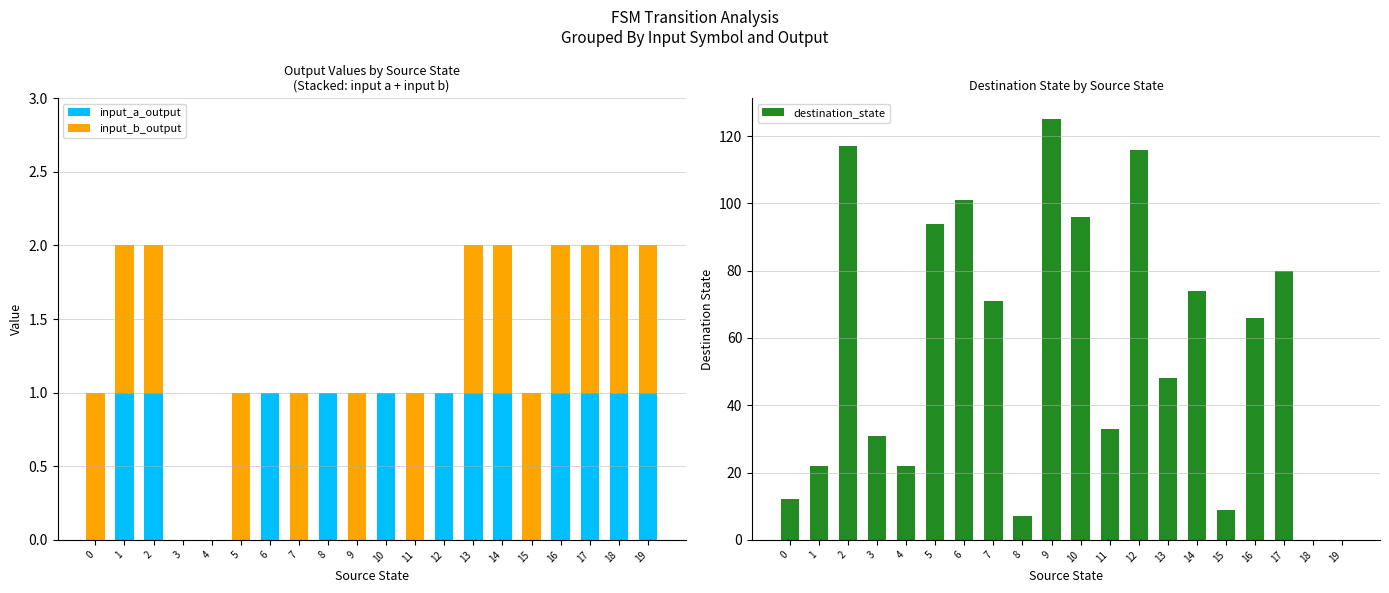

What is the sum of all input_b_output values?

14